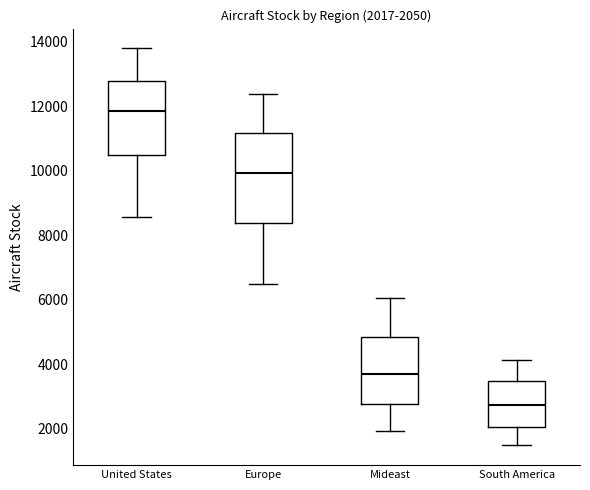

Which box has the lowest median line?

South America